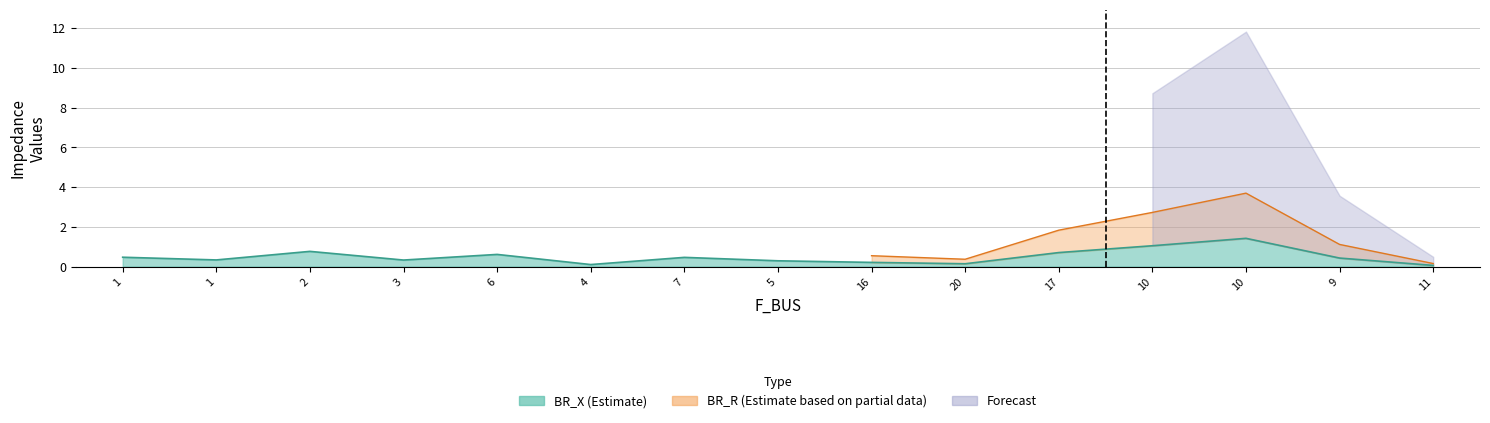

How many interior local valleys (lower than both neighbors) does the data have?

4